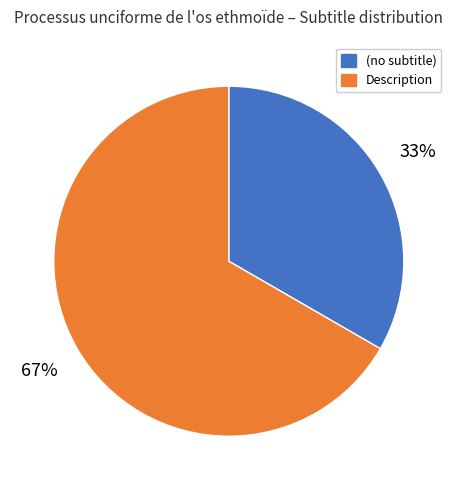

Does any single category account for the majority?

Yes